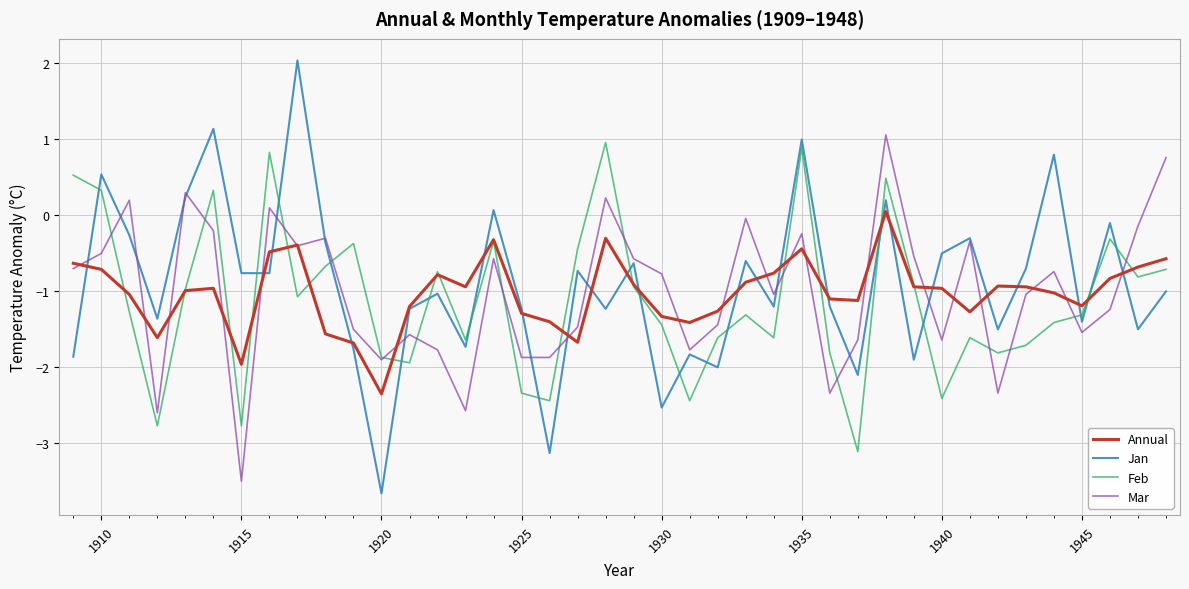

Is this an area chart (filled region under the line)?

No